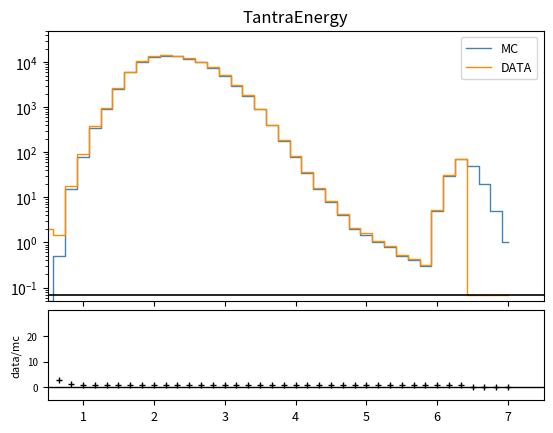

Rank the series by their maximum value, from highest to lowest.

DATA, MC, data/mc